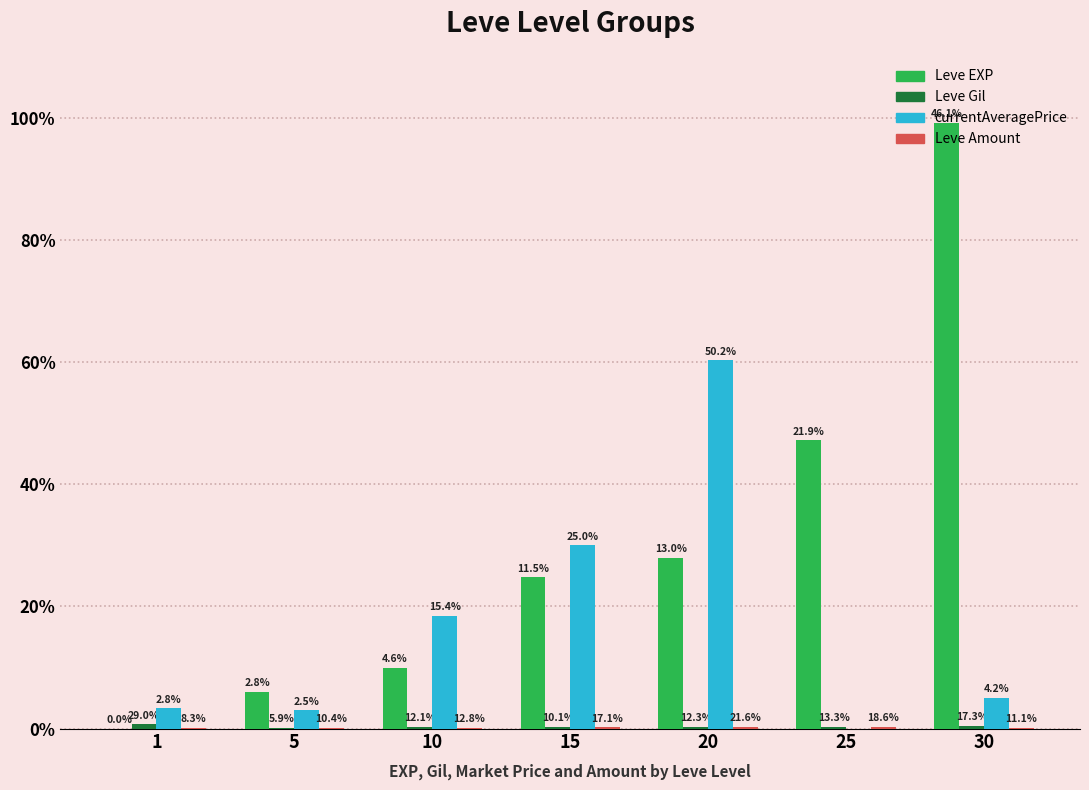

True or false: currentAveragePrice has a value of 18503 at 10.

True